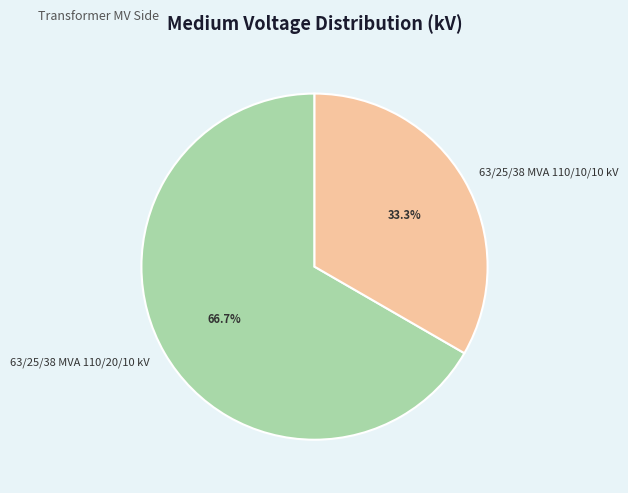

Rank the categories by value from highest to lowest.

63/25/38 MVA 110/20/10 kV, 63/25/38 MVA 110/10/10 kV